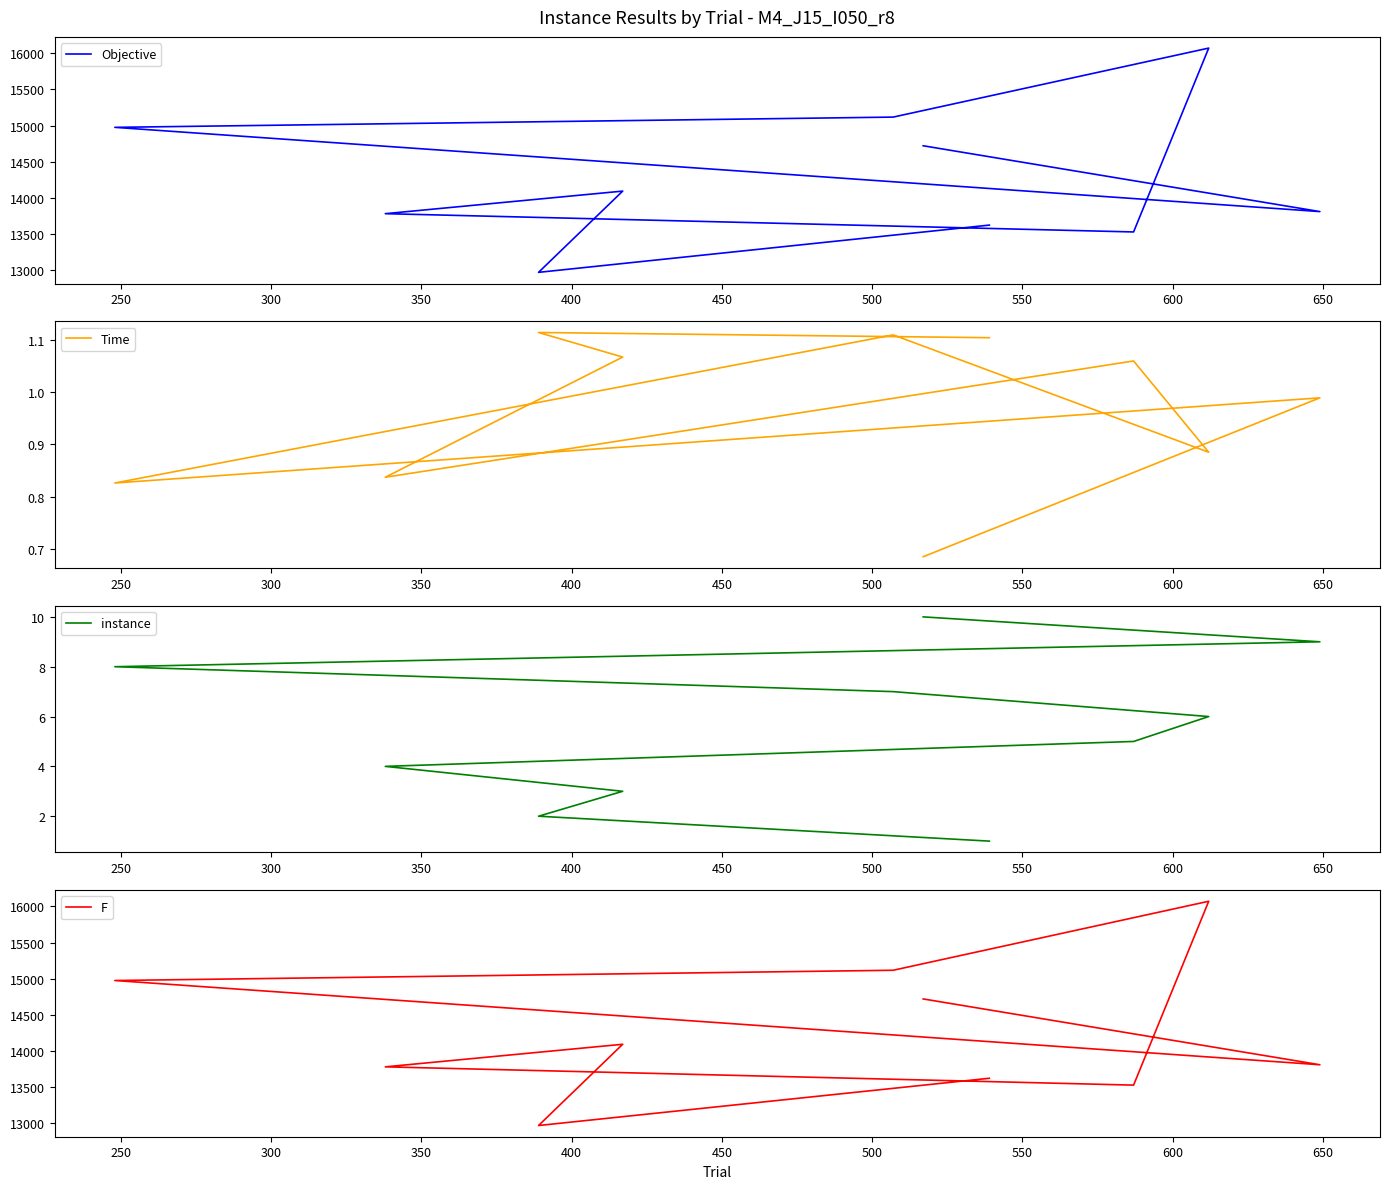

The Objective series shows 18202.6 at 600. True or false?

False